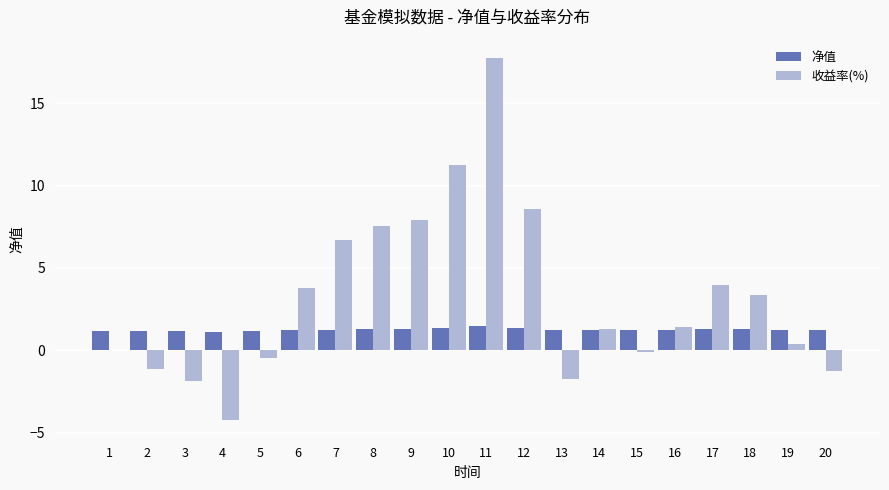

What is the greatest value displayed?

17.7